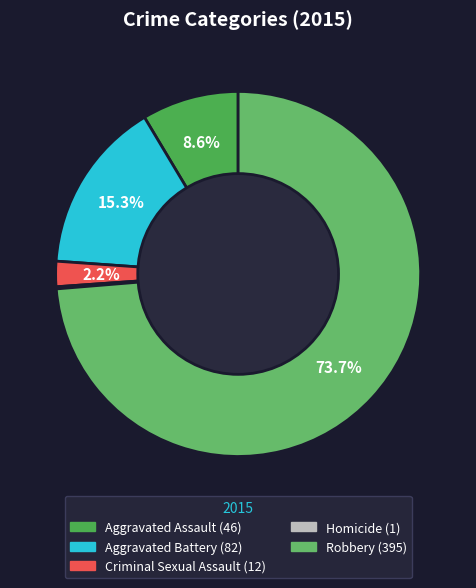

How many slices are in this pie chart?

5